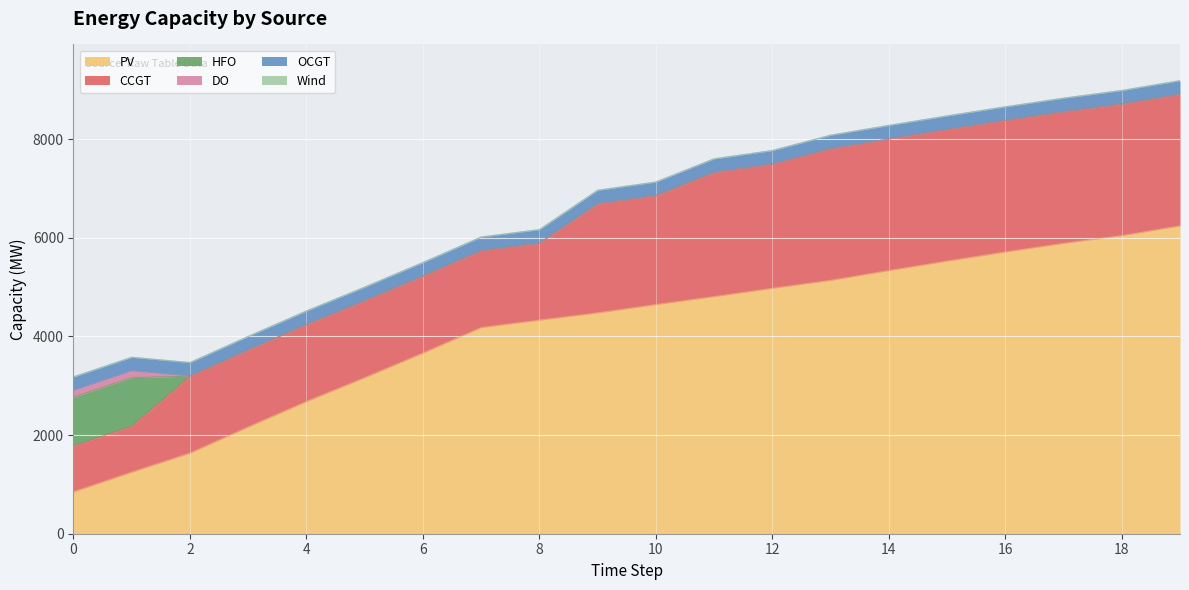

Which series has the widest spread of values?

PV